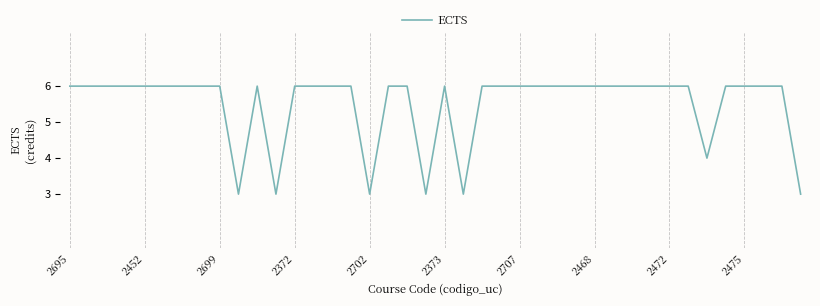

What is the greatest value displayed?

6